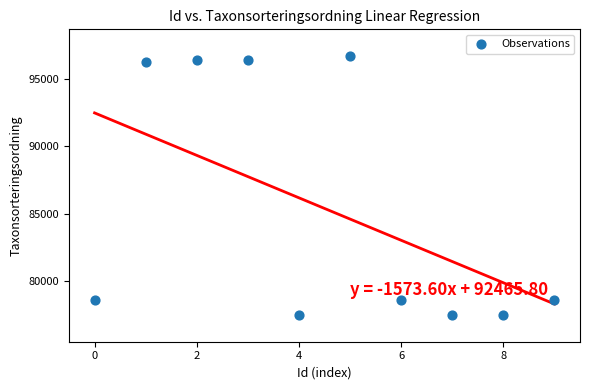

What is the range of Y values (max minus min)?

19154